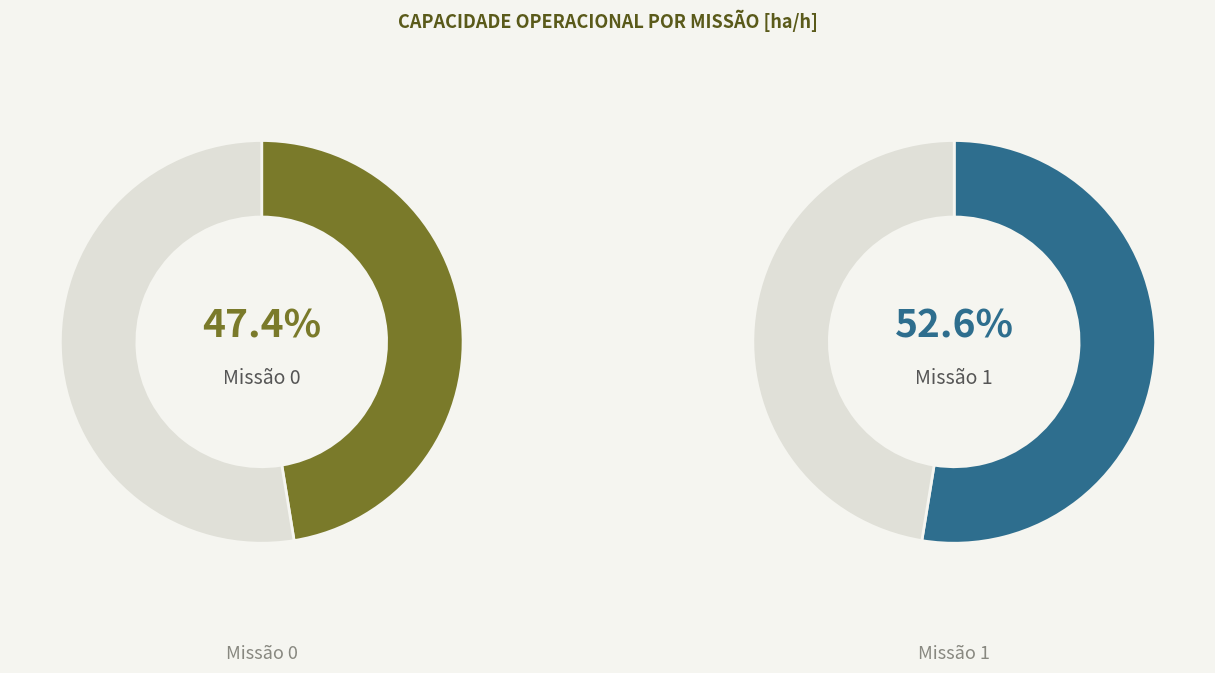

Which category has the biggest portion of the pie?

1